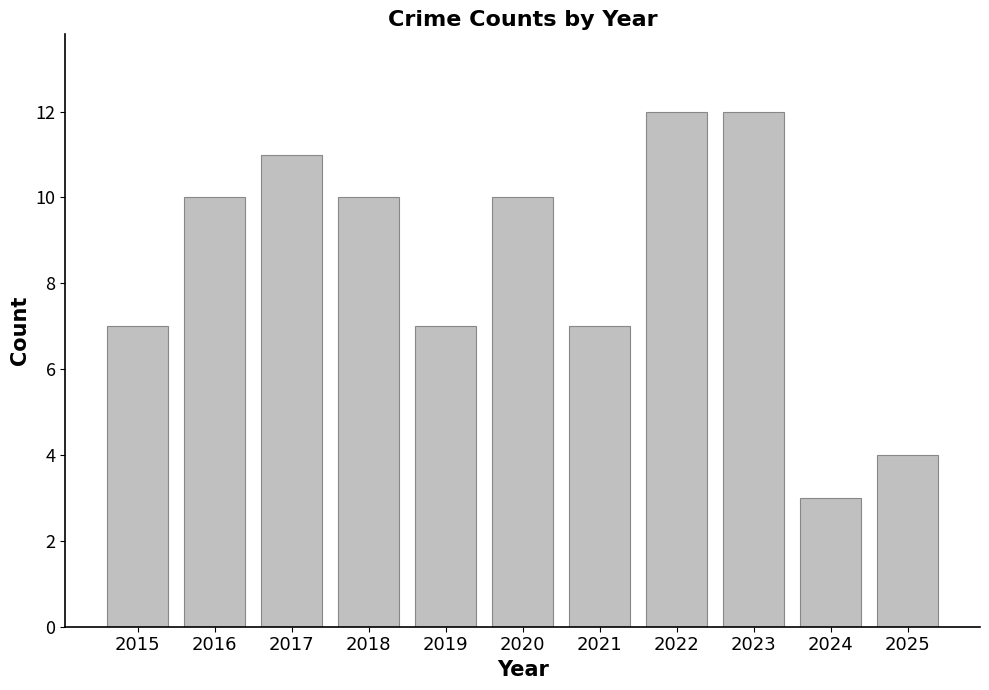

Is it true that the value at 2022 is 12?

True